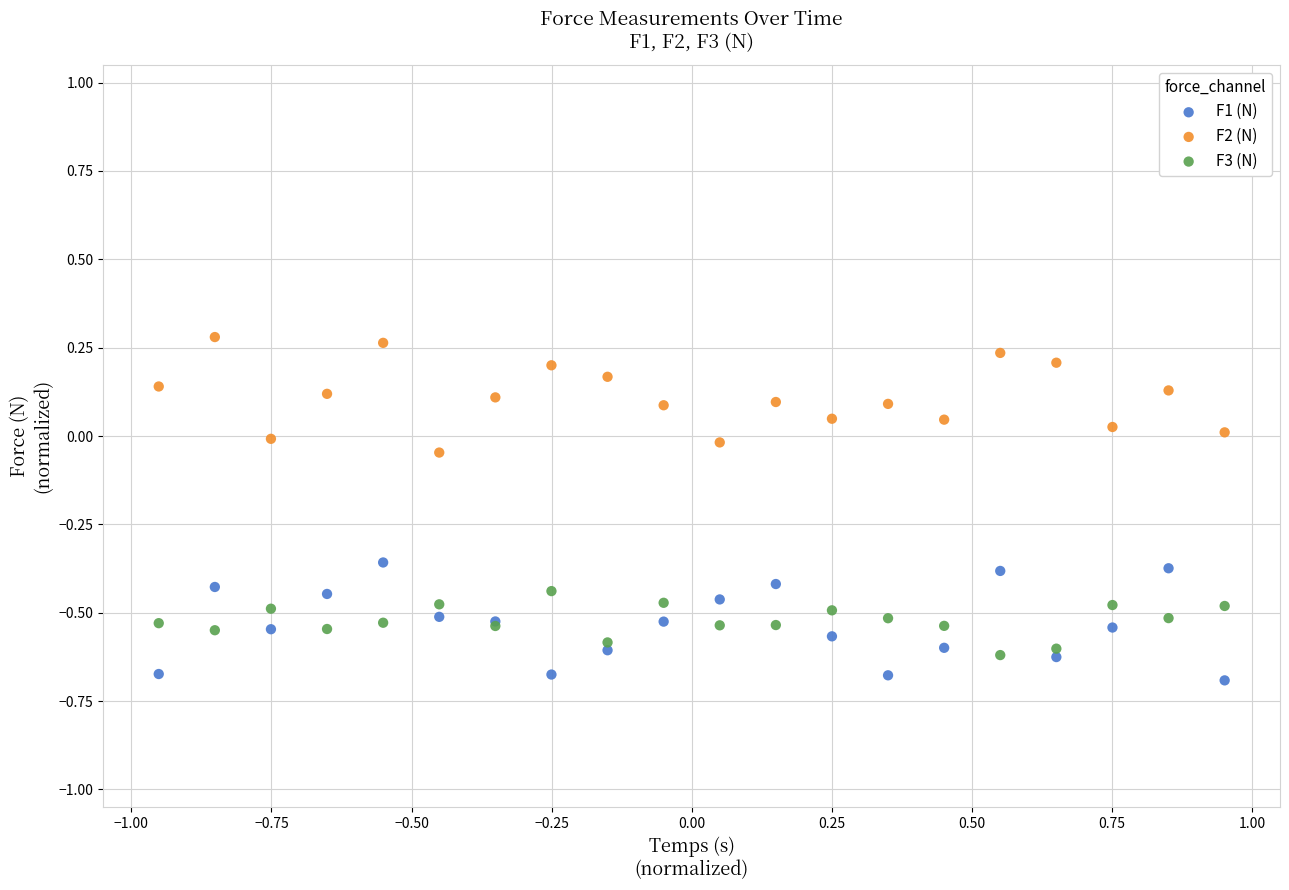

Which series reaches the maximum Y coordinate?

F2 (N)